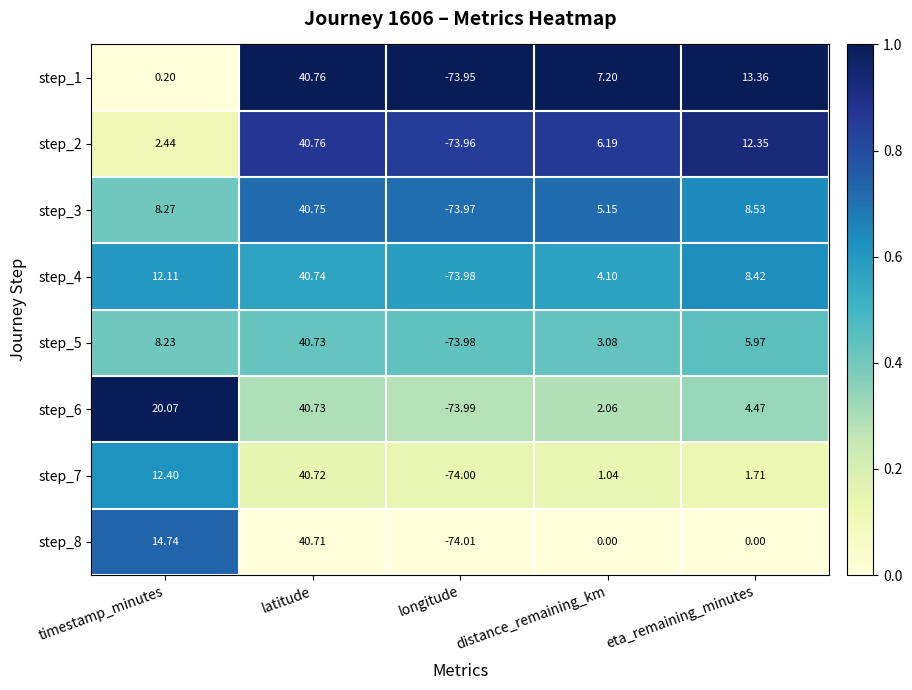

At which category is the sum across all series the highest?

latitude